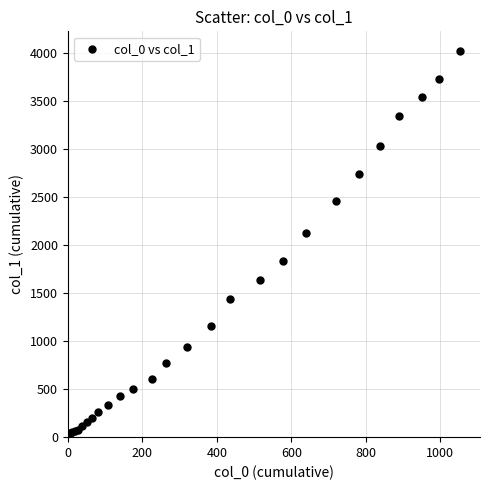

What Y value in the scatter plot is closest to 2015?

2131